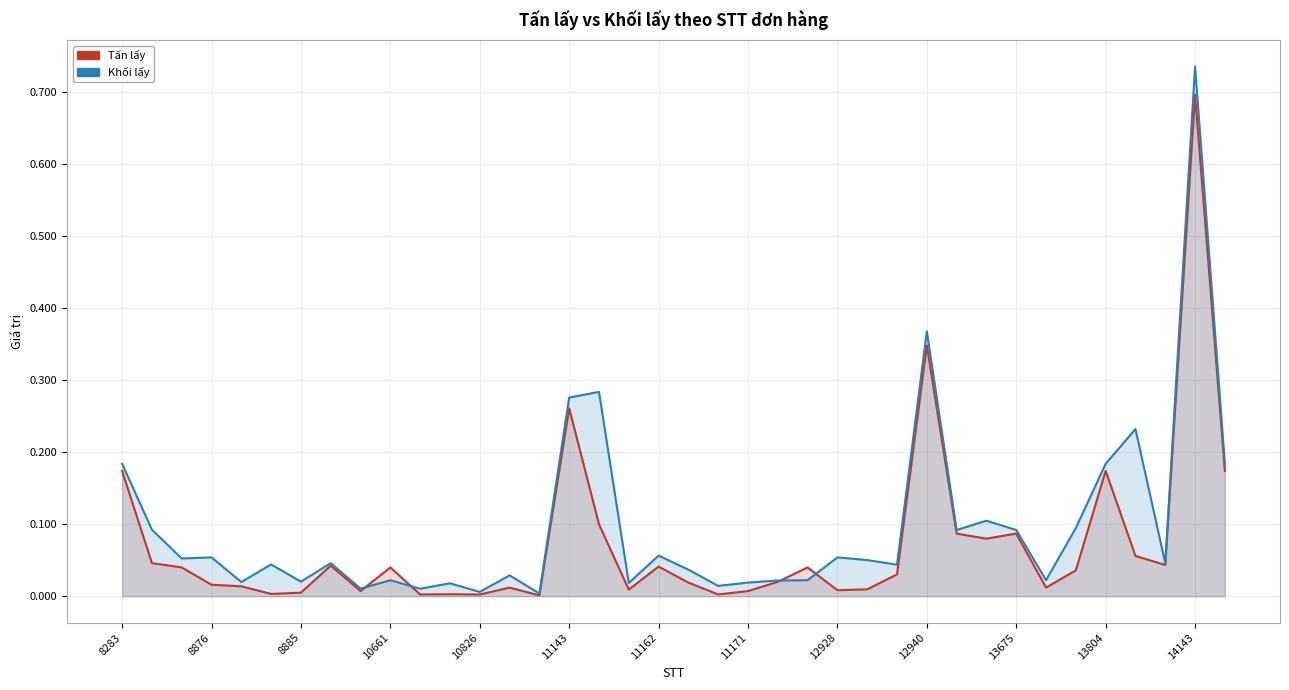

What is the maximum value for Tấn lấy?

0.7